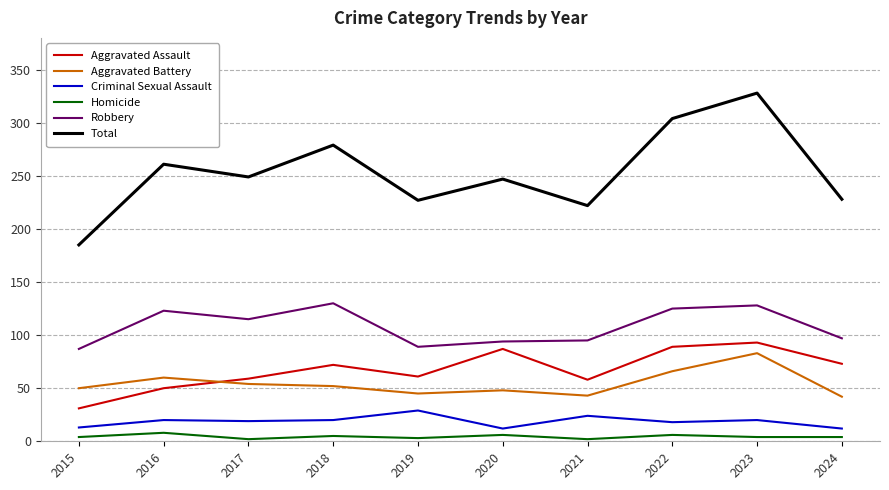

What are all the series names shown in the legend?

Aggravated Assault, Aggravated Battery, Criminal Sexual Assault, Homicide, Robbery, Total